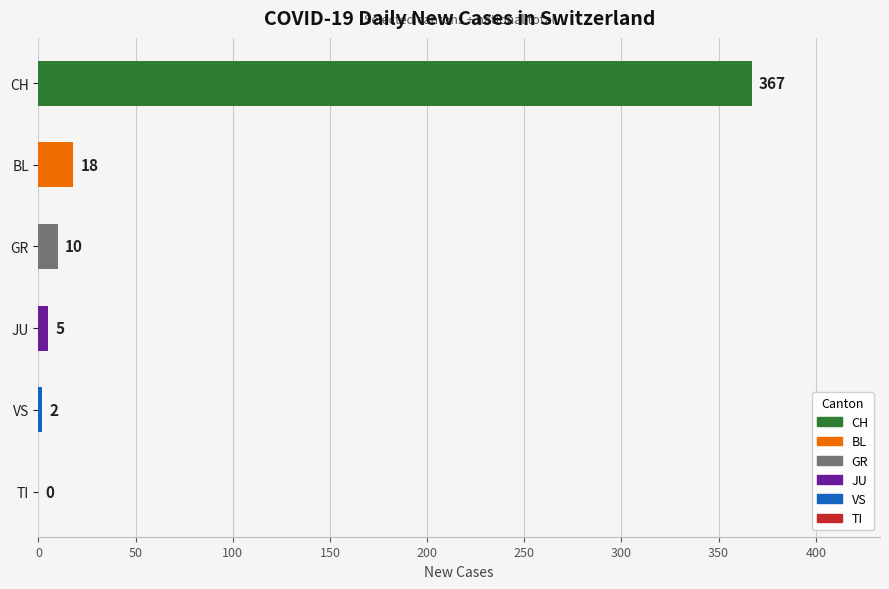

What is the maximum value shown in the chart?

367